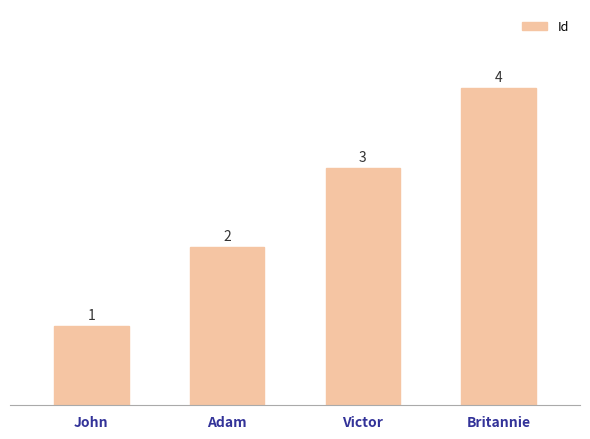

What is the label of the 1st bar from the left?

John